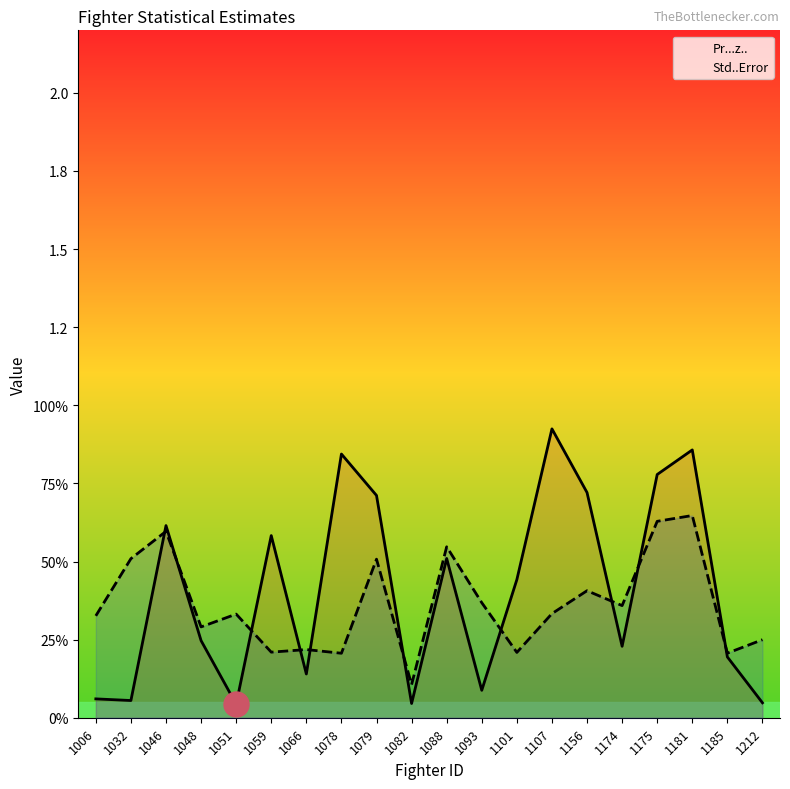

Which category has the lowest value in the Pr...z.. series?

1051